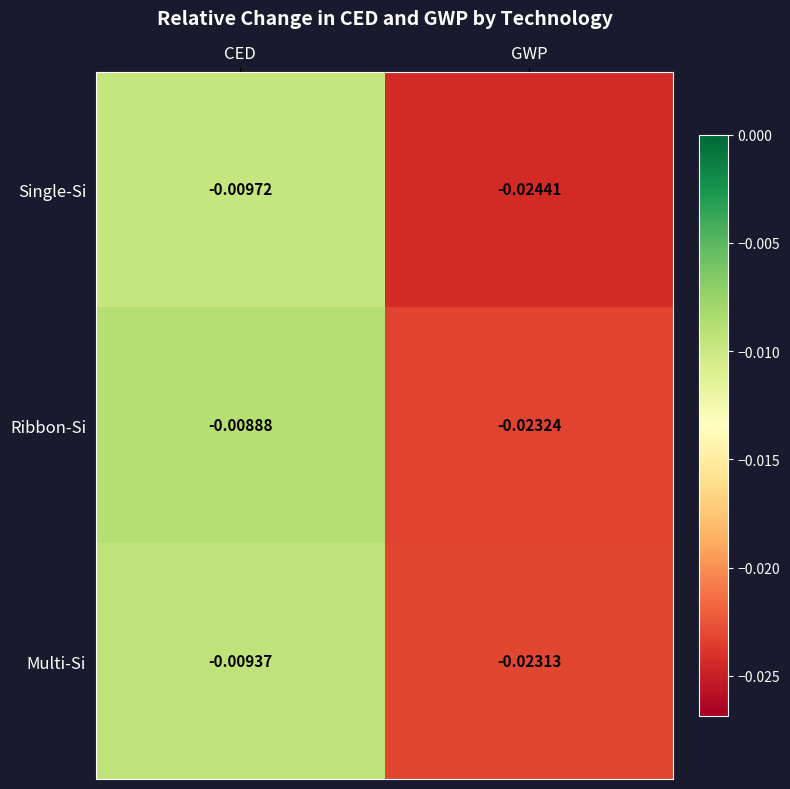

List the series in order of their peak value, lowest first.

Single-Si, Multi-Si, Ribbon-Si